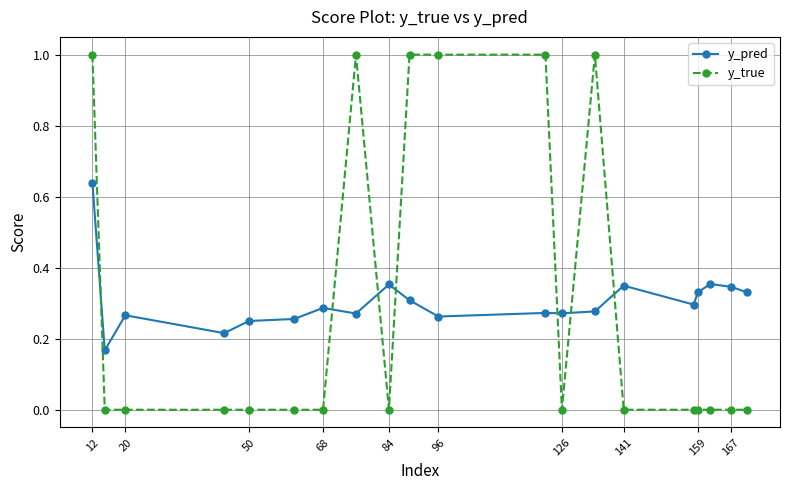

List the series in order of their peak value, highest first.

y_true, y_pred